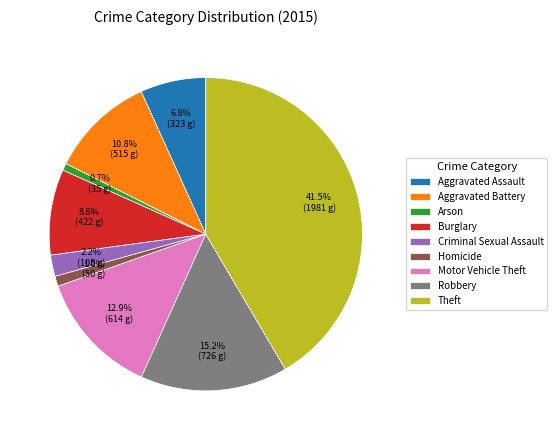

What percentage is the Aggravated Battery slice, to the nearest percent?

11%